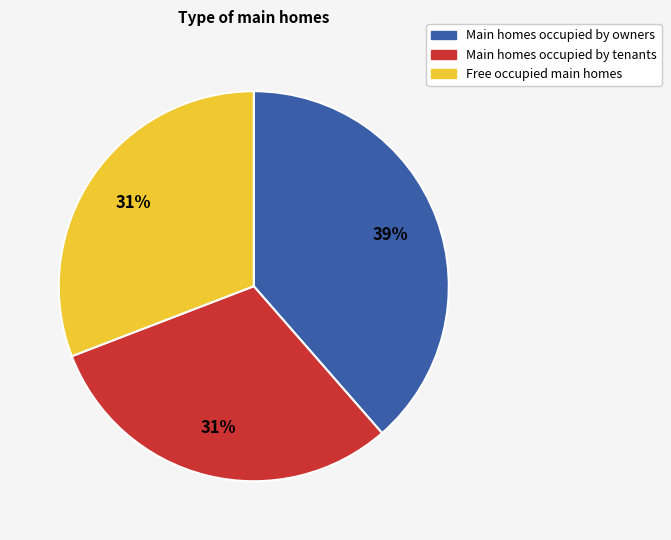

Combined, do Free occupied main homes and Main homes occupied by owners account for over 50%?

Yes